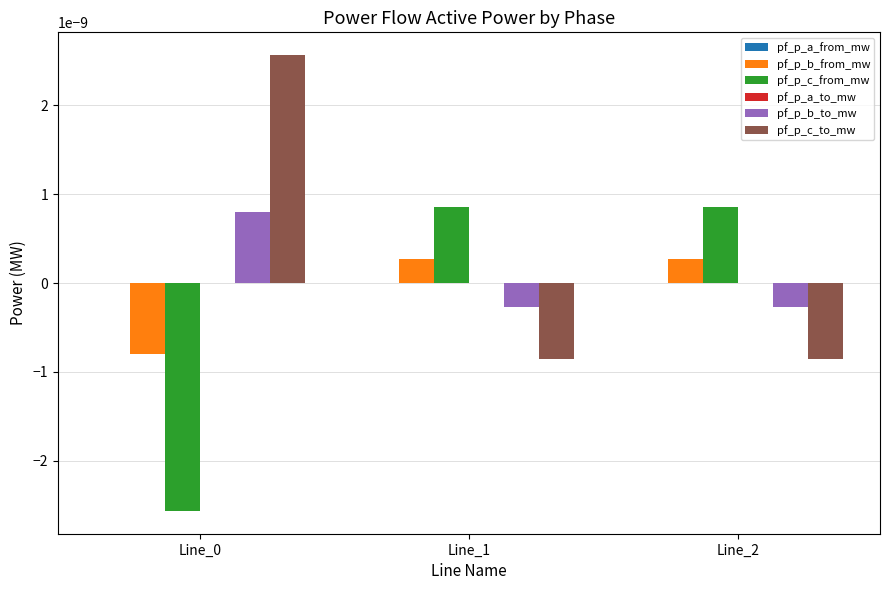

The value of pf_p_c_to_mw at Line_1 is -0.0. True or false?

True